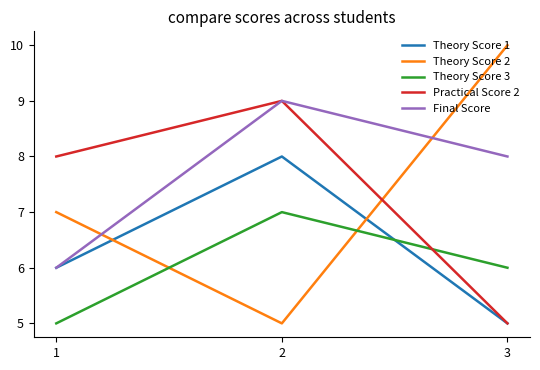

What is the minimum value for Theory Score 3?

5